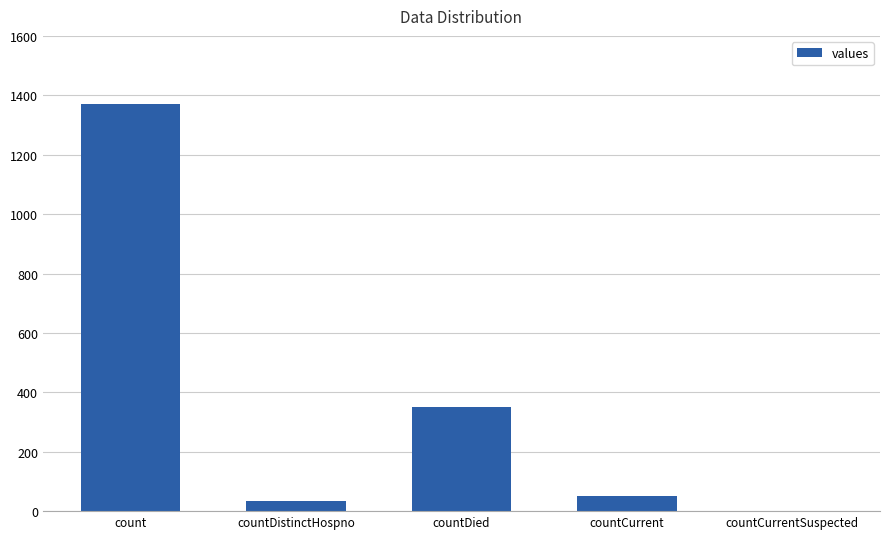

What is the maximum value shown in the chart?

1371